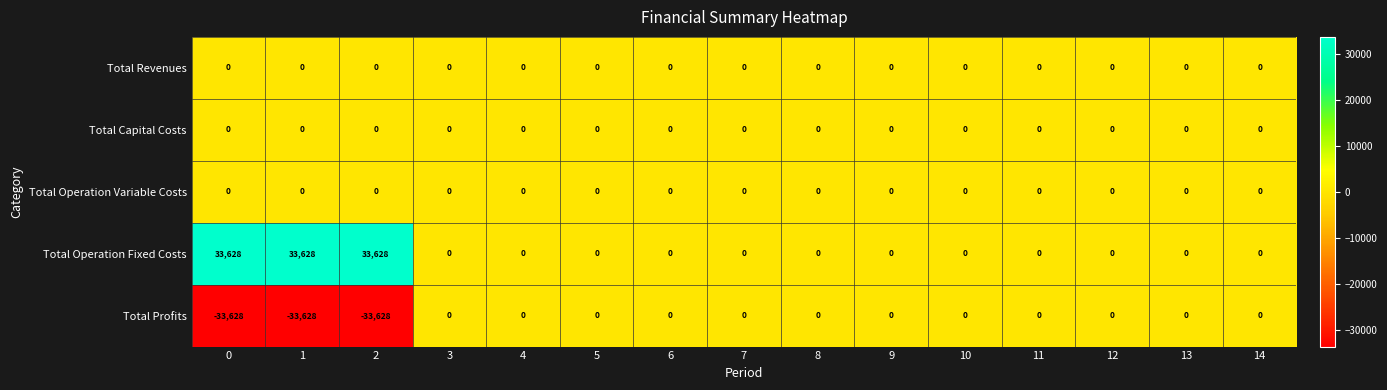

Which series has the largest total across all categories?

Total Operation Fixed Costs